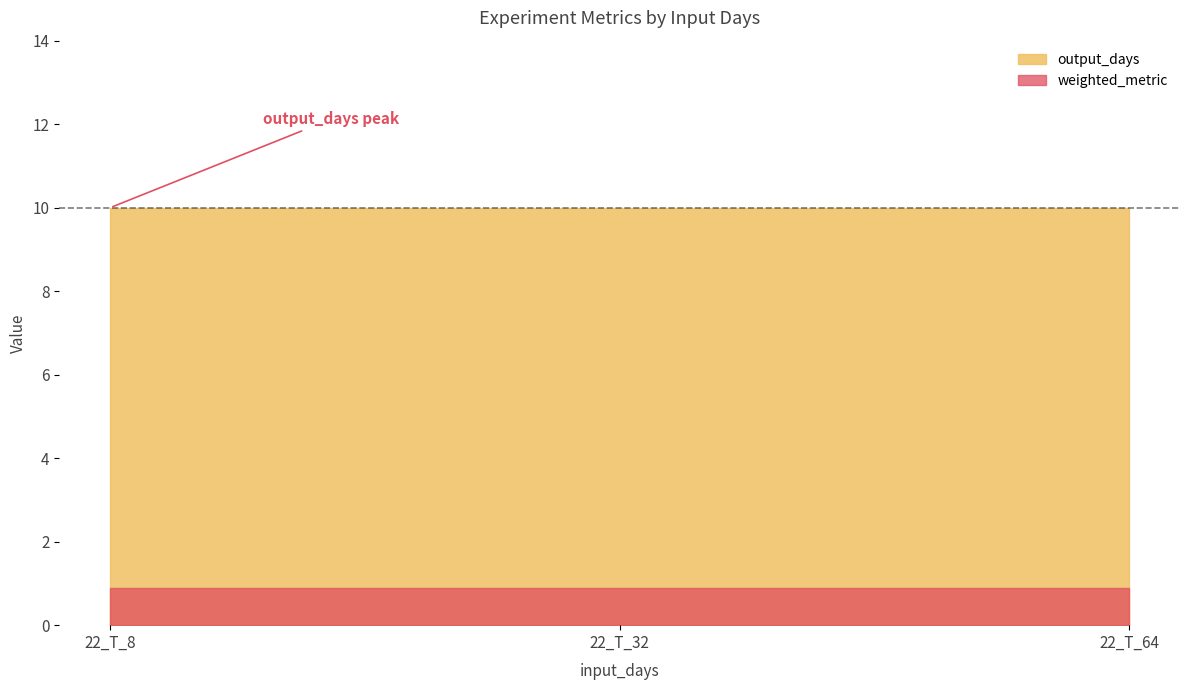

What are all the series names shown in the legend?

output_days, weighted_metric